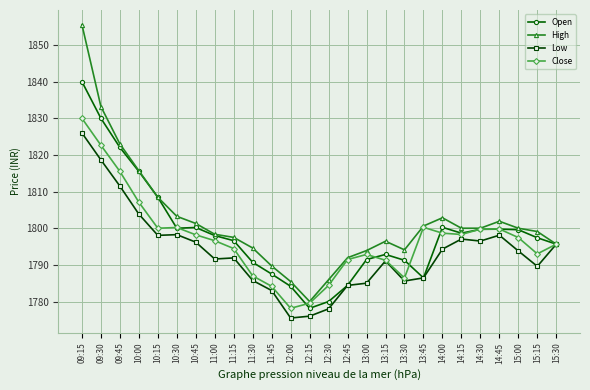

At 13:00, list the series in order from largest to smallest.

High, Close, Open, Low